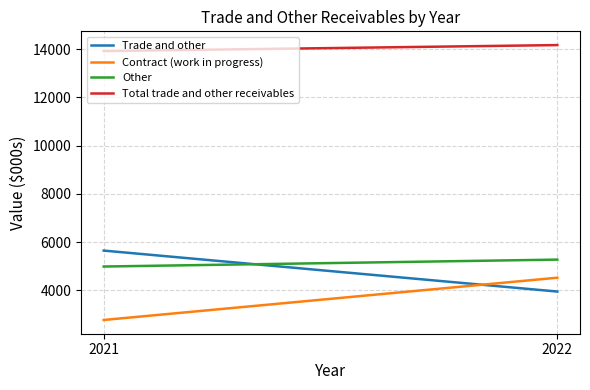

Rank the categories by Other value from highest to lowest.

2022, 2021